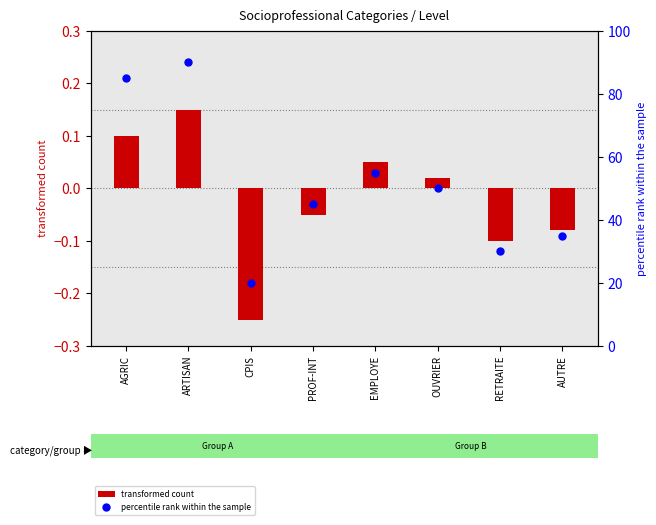

Which series has the widest spread of Y values?

percentile rank within the sample